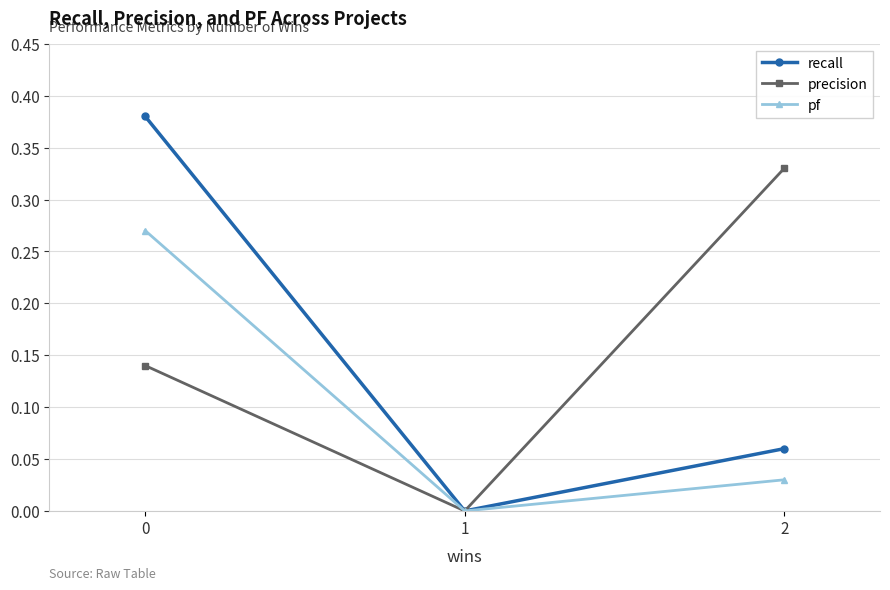

How many precision values are between 0 and 1?

3